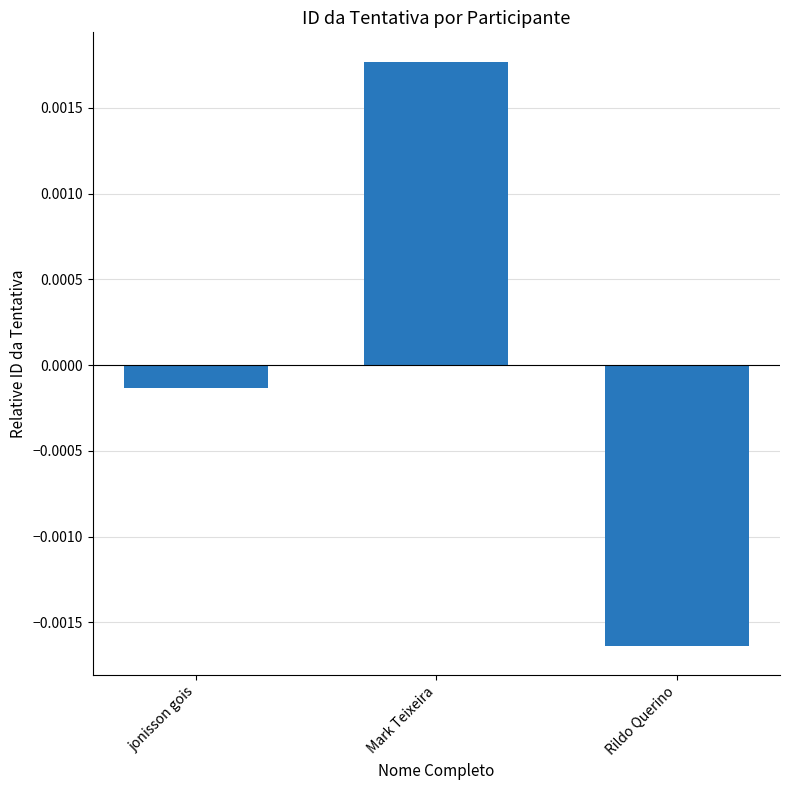

How many data points are less than 0?

2